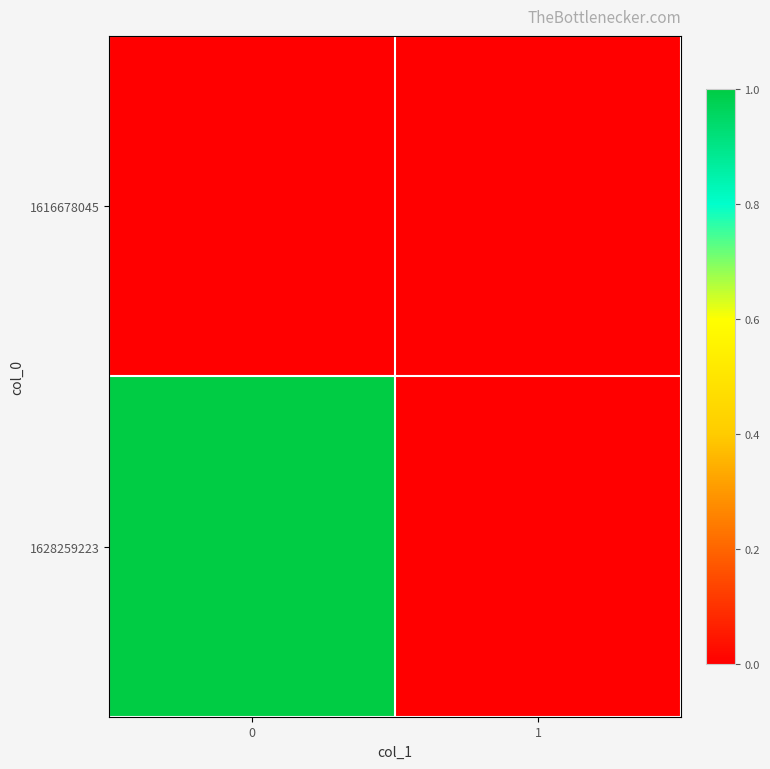

How many series are shown in this chart?

2